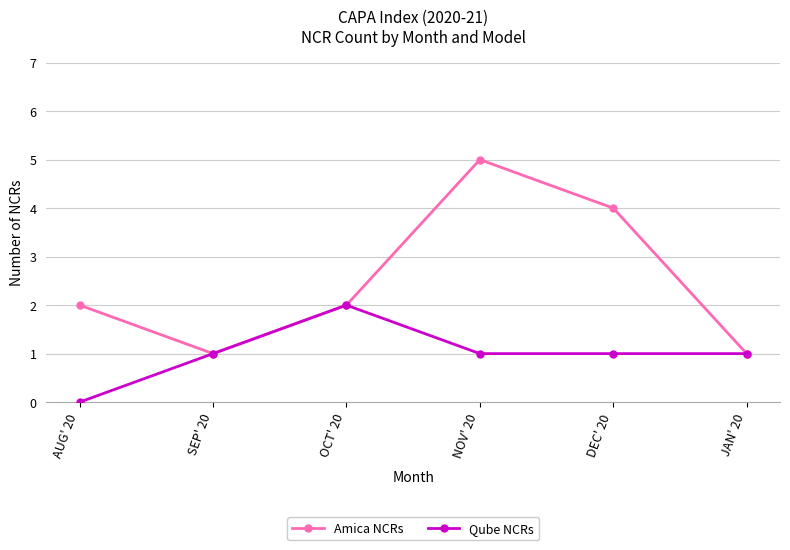

Where is the first local minimum for Amica NCRs?

SEP' 20